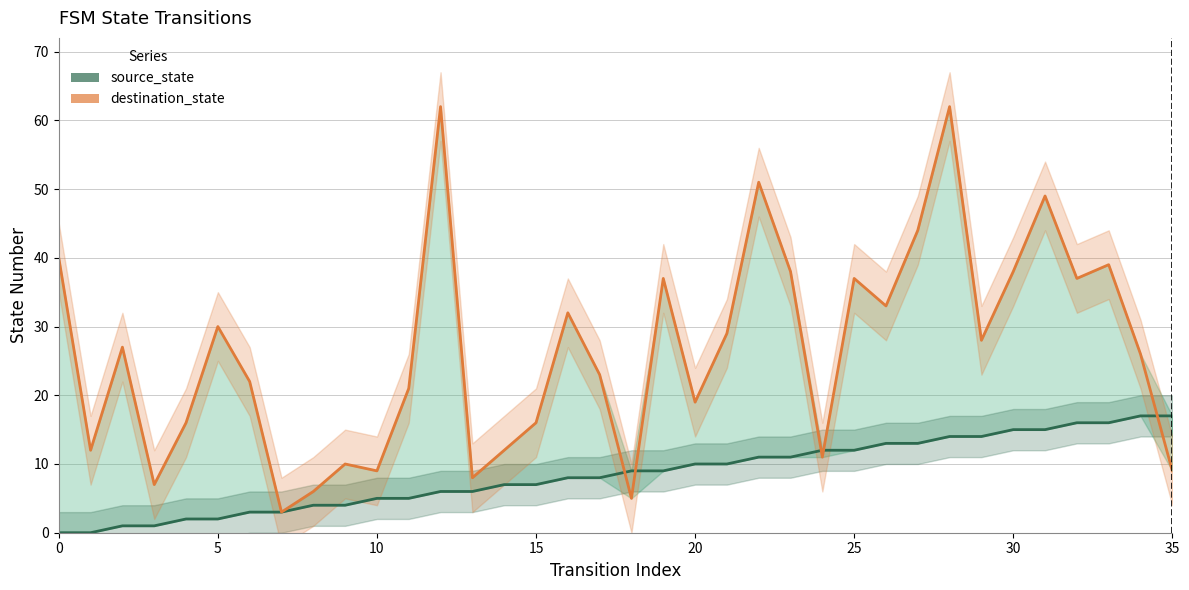

What is the label of the 17th point from the left?

16